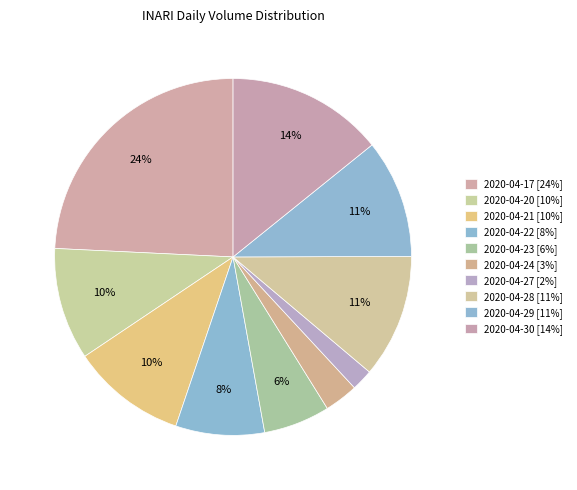

How many slices are in this pie chart?

10